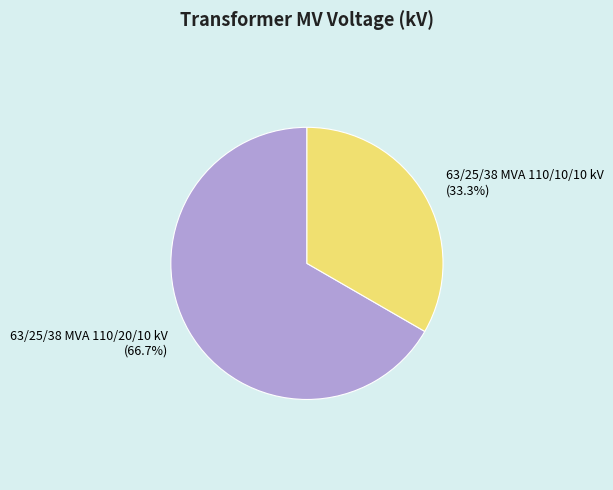

Which slice is the smallest?

63/25/38 MVA 110/10/10 kV